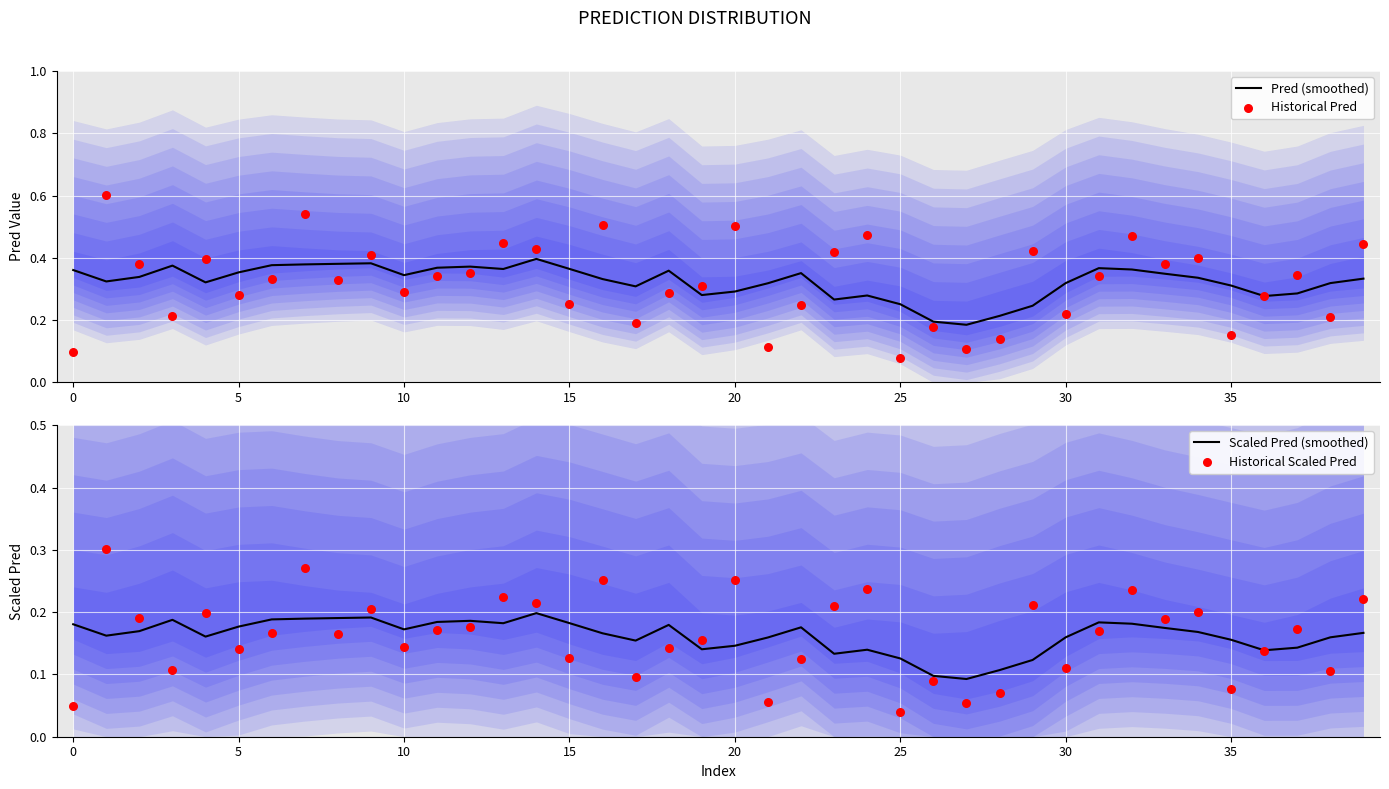

At how many categories does at least one series exceed 0?

40